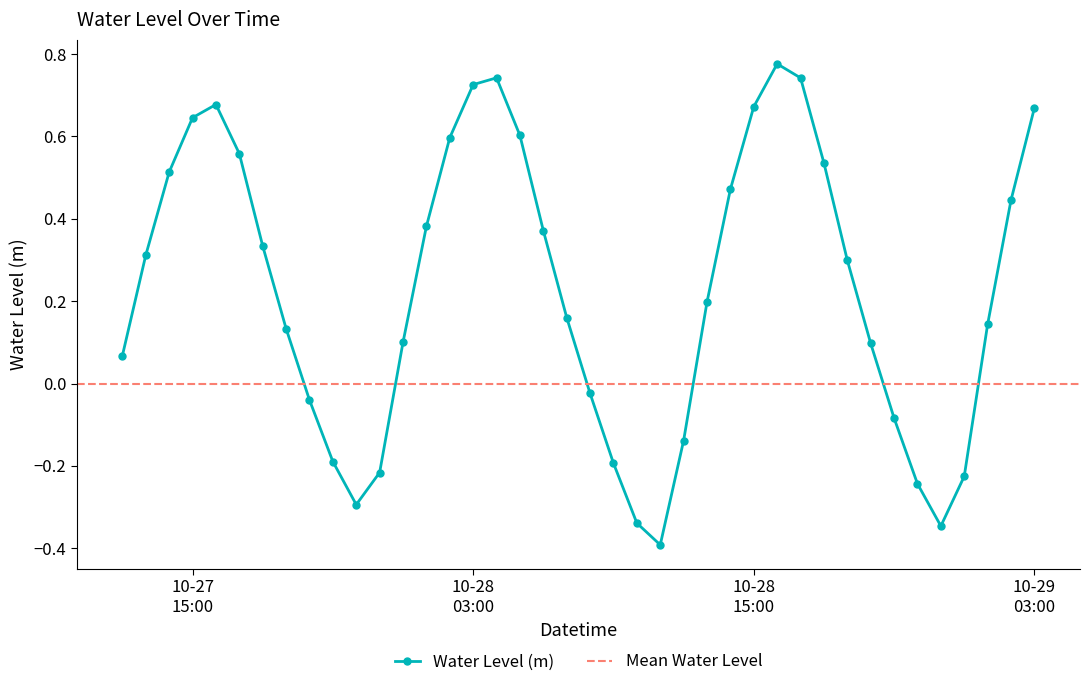

Reading right to left, transcribe all the data shown in this chart.

0.7	0.4	0.1	-0.2	-0.3	-0.2	-0.1	0.1	0.3	0.5	0.7	0.8	0.7	0.5	0.2	-0.1	-0.4	-0.3	-0.2	-0.0	0.2	0.4	0.6	0.7	0.7	0.6	0.4	0.1	-0.2	-0.3	-0.2	-0.0	0.1	0.3	0.6	0.7	0.6	0.5	0.3	0.1